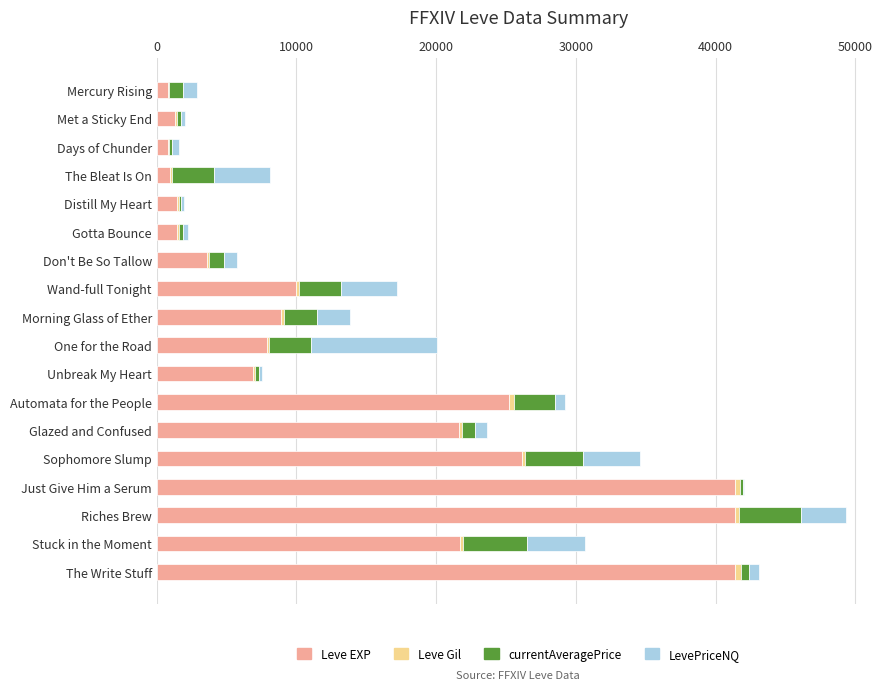

What is the sum of all Leve EXP values?

263060